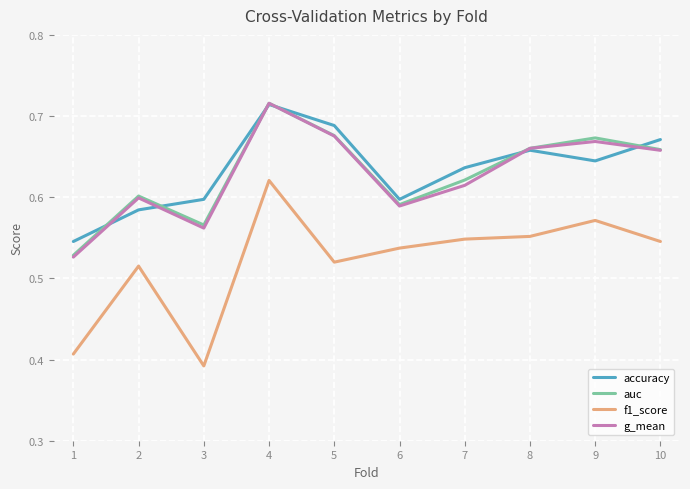

Which series has the largest total across all categories?

accuracy